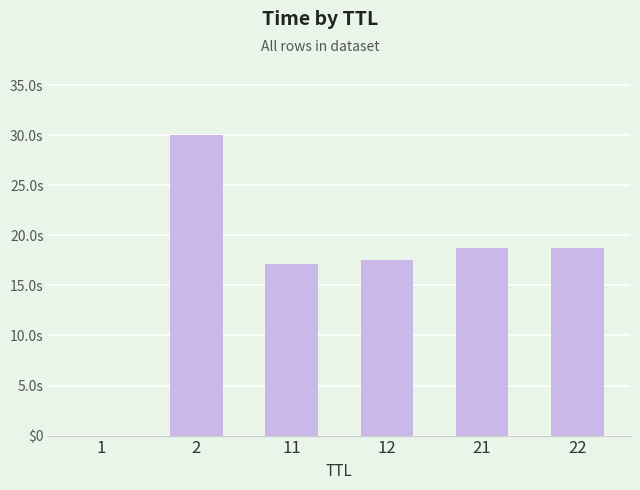

What is the difference between the maximum and second lowest values?

12.8